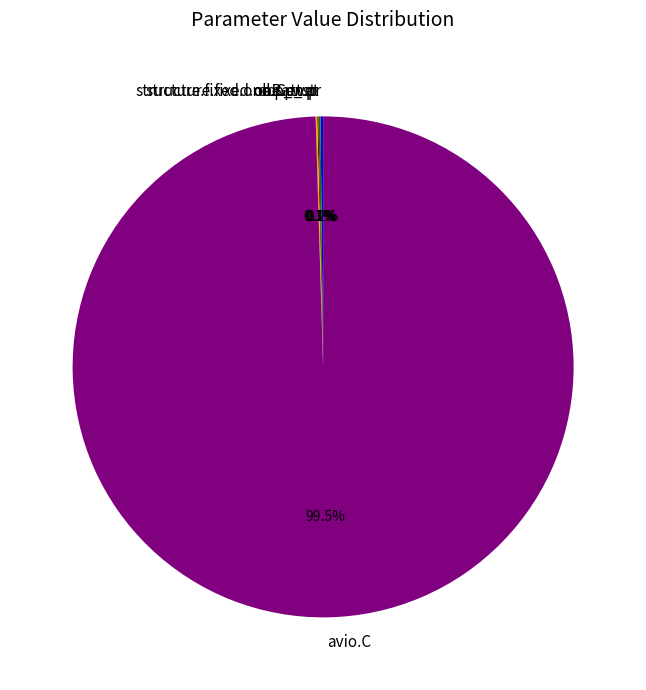

What is the majority slice?

avio.C